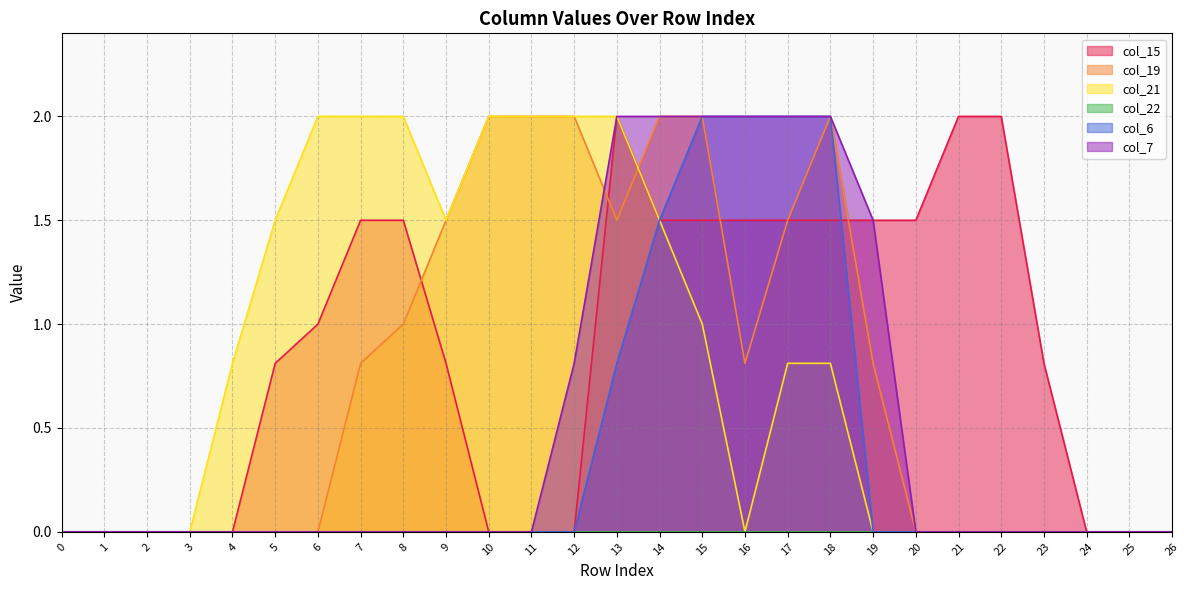

Where is col_6 nearest to the value 1?

13